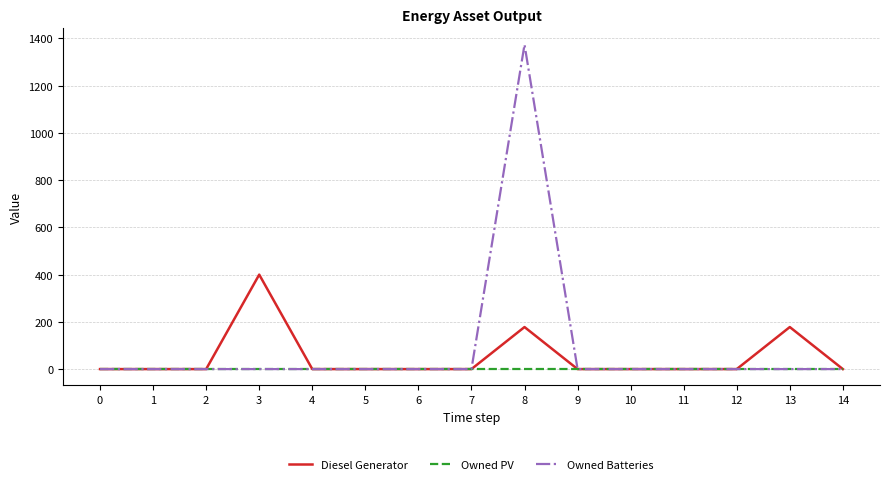

List the series in order of their peak value, highest first.

Owned Batteries, Diesel Generator, Owned PV